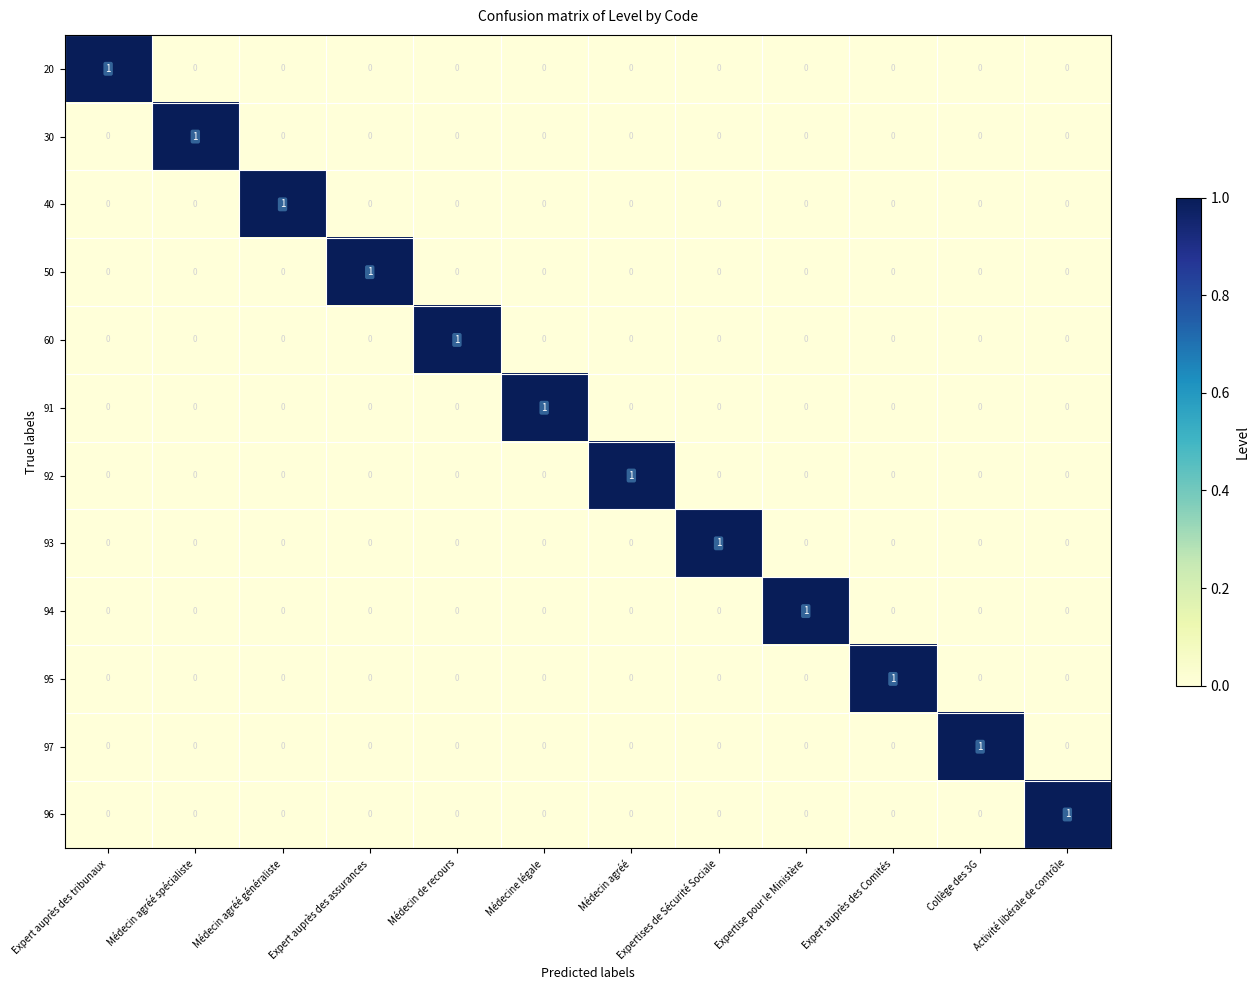

At which label does 50 reach its peak?

Expert auprès des assurances